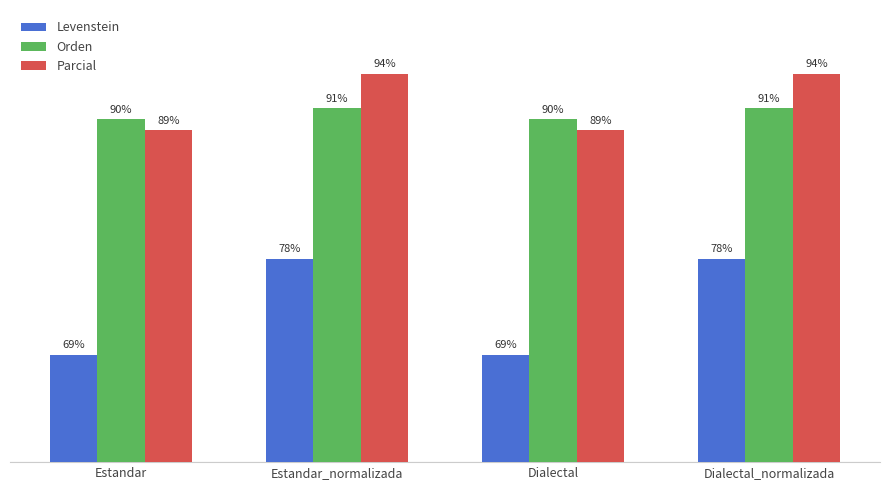

List the series in order of their peak value, highest first.

Parcial, Orden, Levenstein